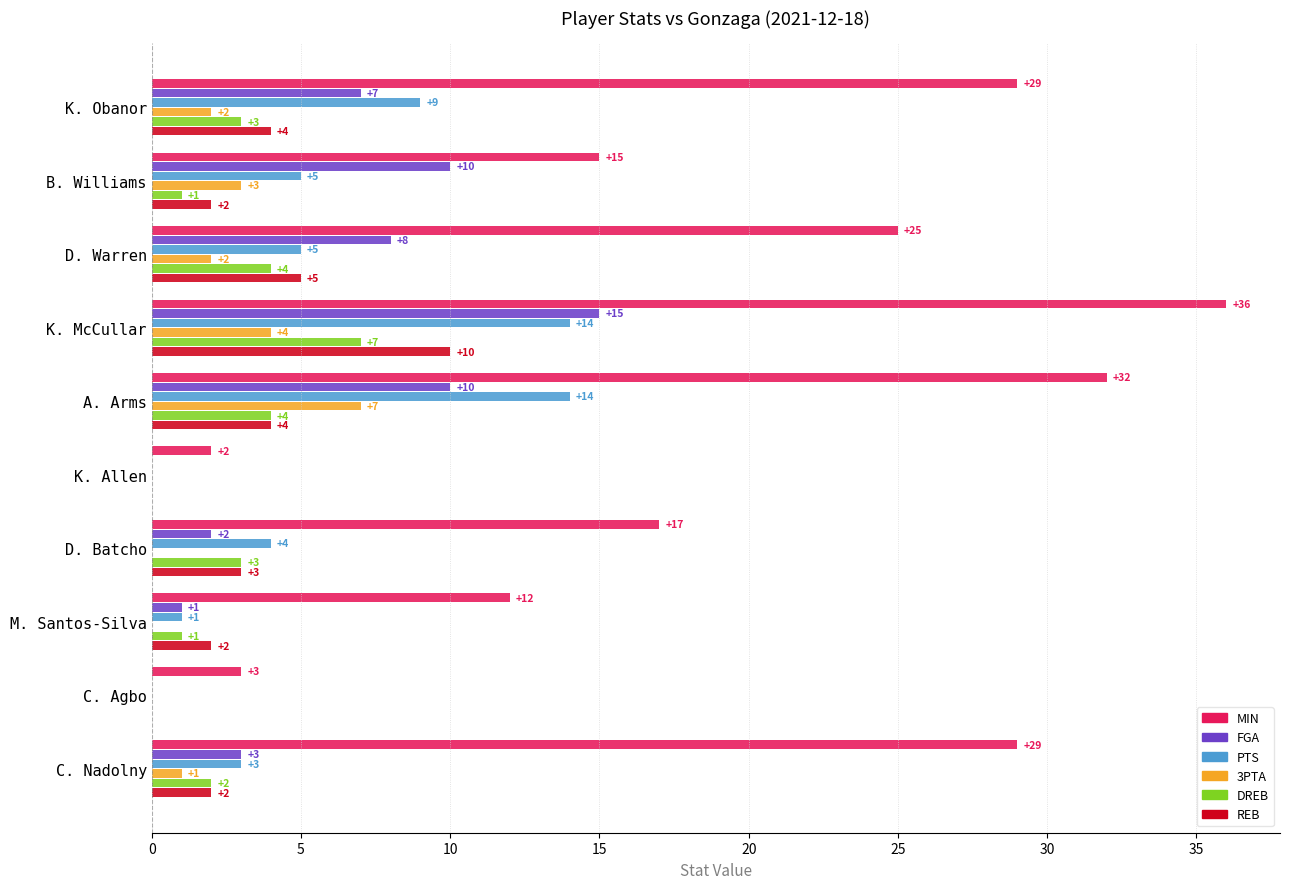

How many 3PTA values are between 0 and 3?

8